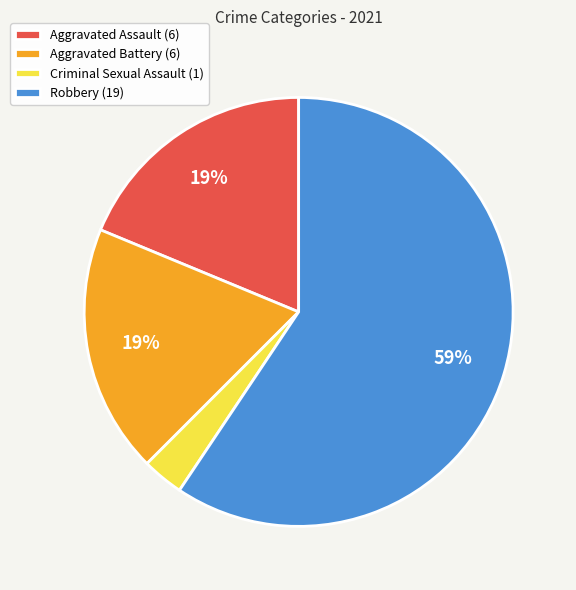

What is the largest slice in the pie chart?

Robbery